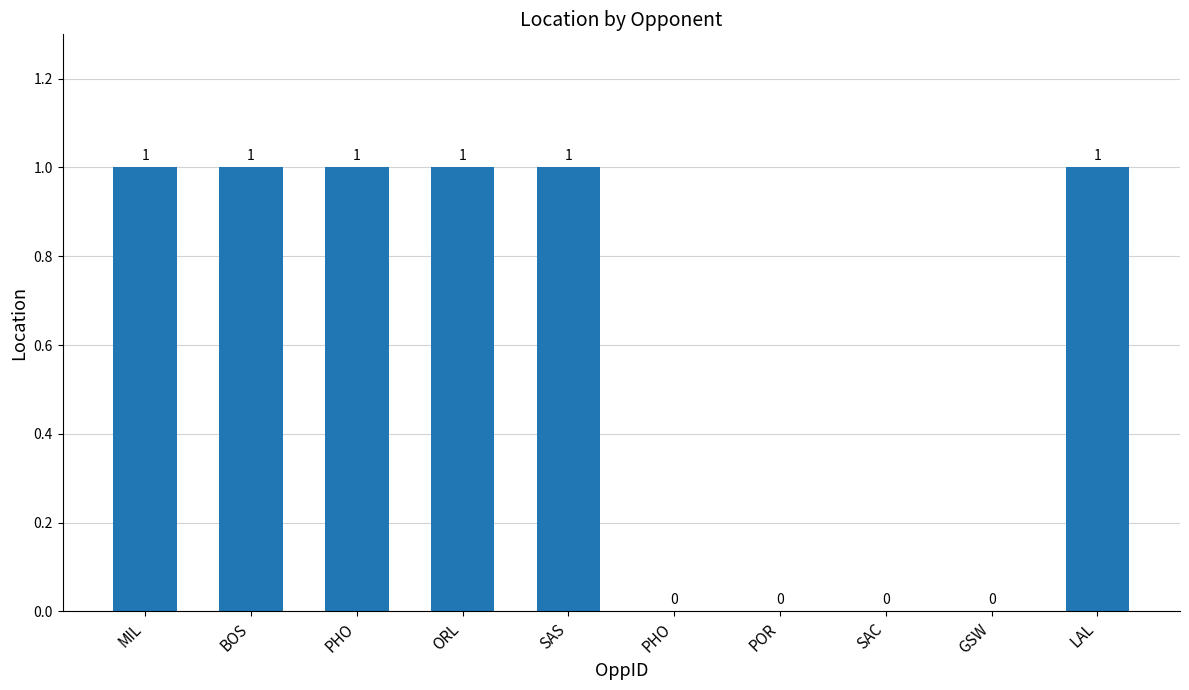

Reading left to right, what are all the values shown in this chart?

1	1	1	1	1	0	0	0	0	1